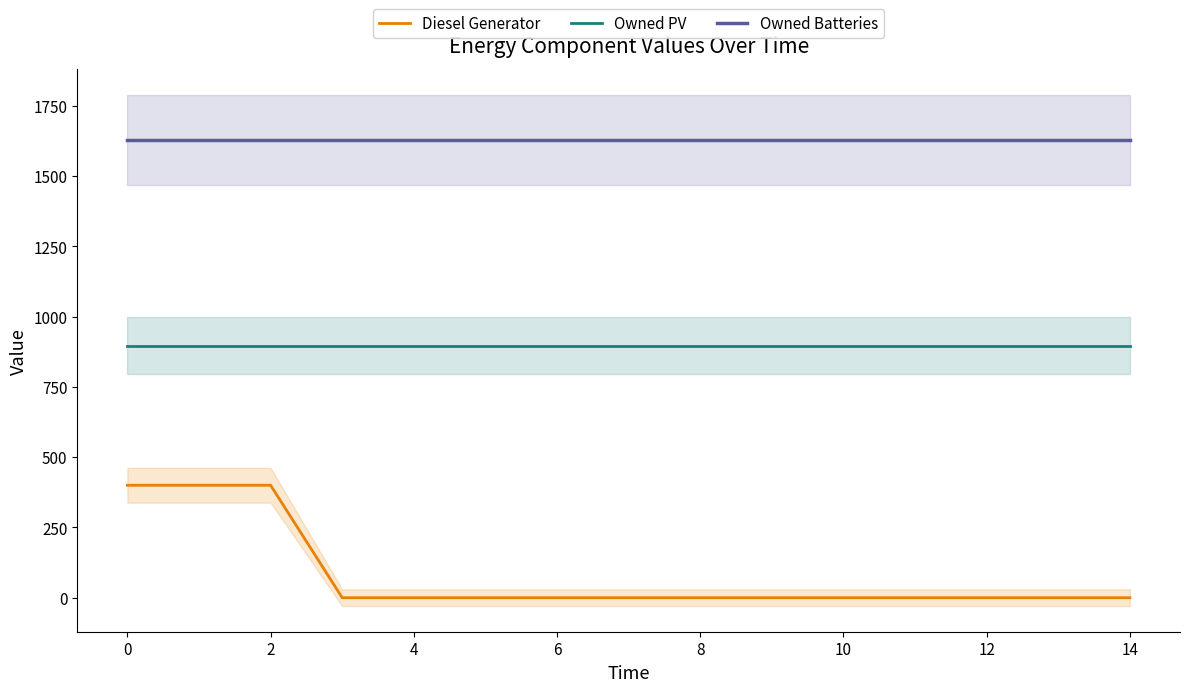

What is the label of the 13th point from the left?

12